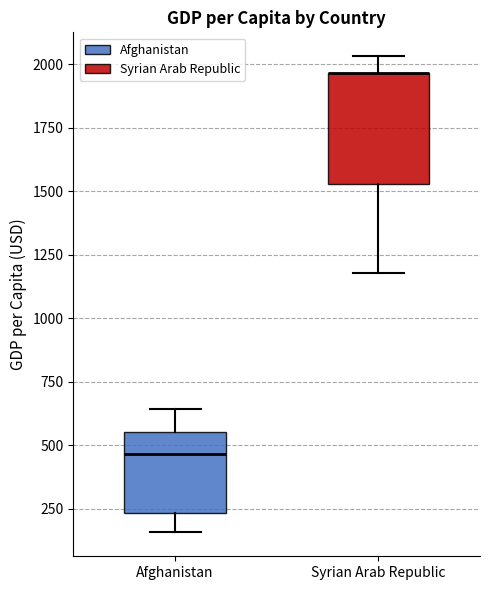

Reading left to right, transcribe this box plot: for each box, give where its median line is, the range the box spans, and where its two whiskers end, as read against the y-axis. The values are not printed on the chart, so give them approximately, as read against the axis.

Afghanistan: median 450, box 250 to 550, whiskers 150 to 650
Syrian Arab Republic: median 1950 (drawn on the box's upper edge), box 1550 to 1950, whiskers 1200 to 2050